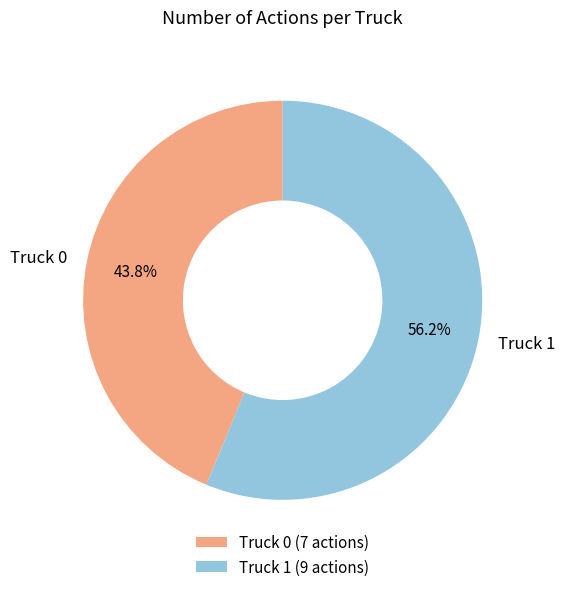

How many slices are in this pie chart?

2